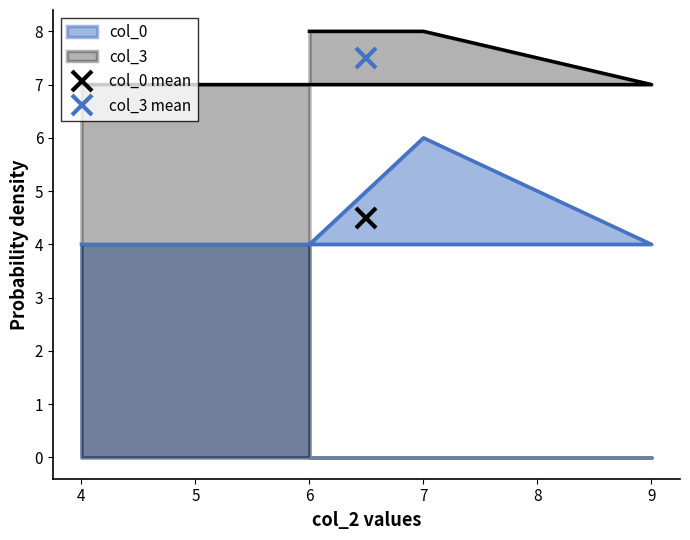

At which category is the sum across all series the highest?

7